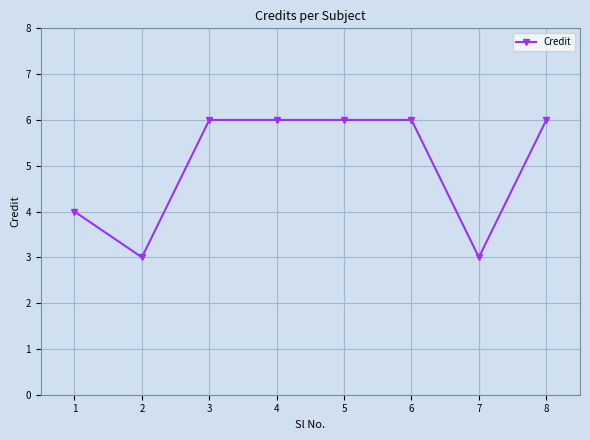

How many lines are shown in the chart?

1